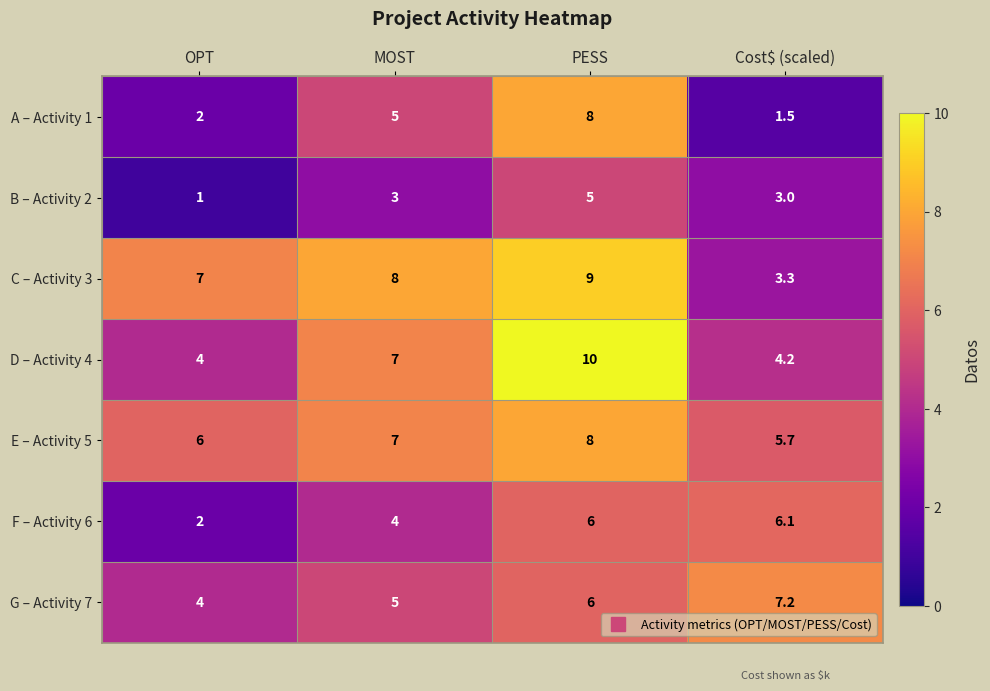

What is the average value of the D – Activity 4 series?

6.3